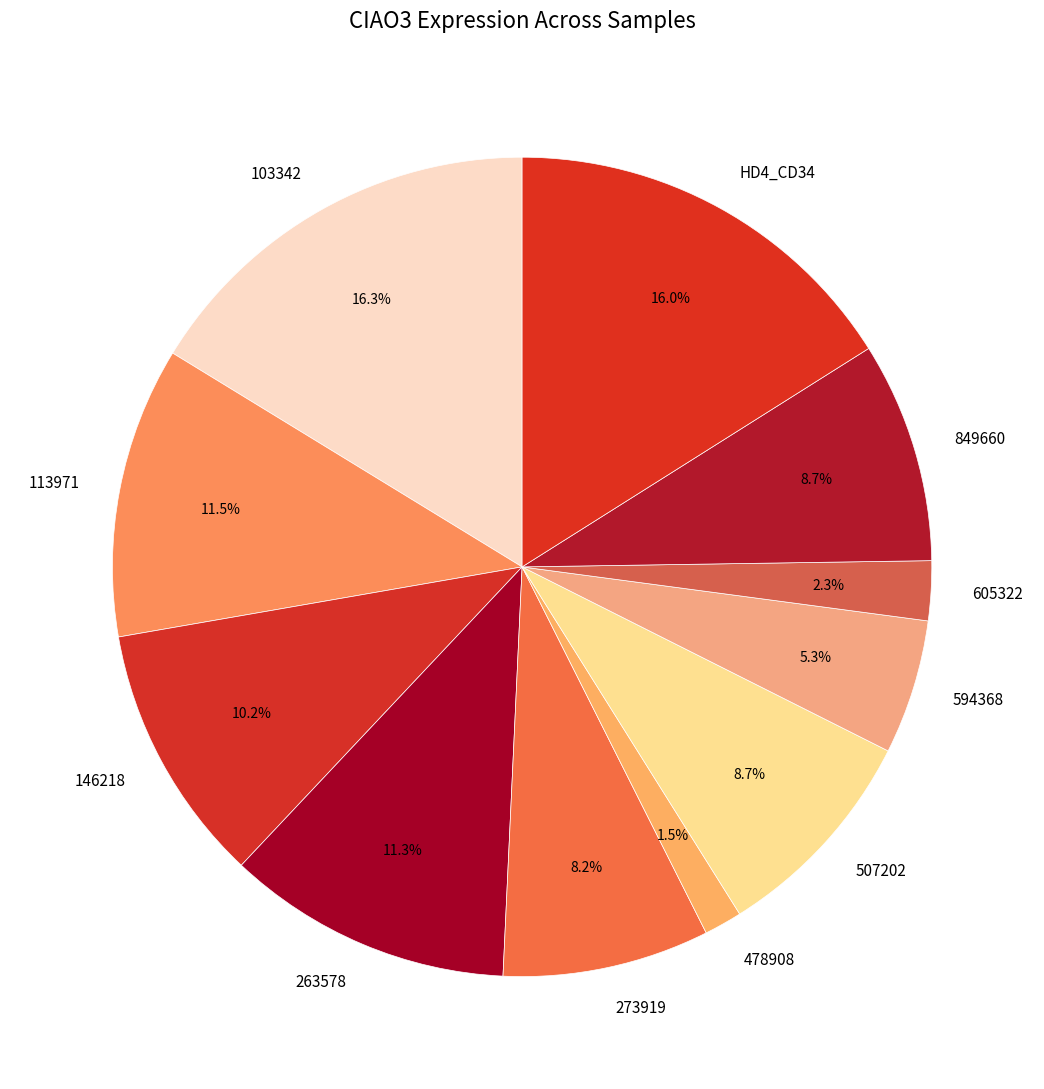

Count the number of slices in the pie.

11